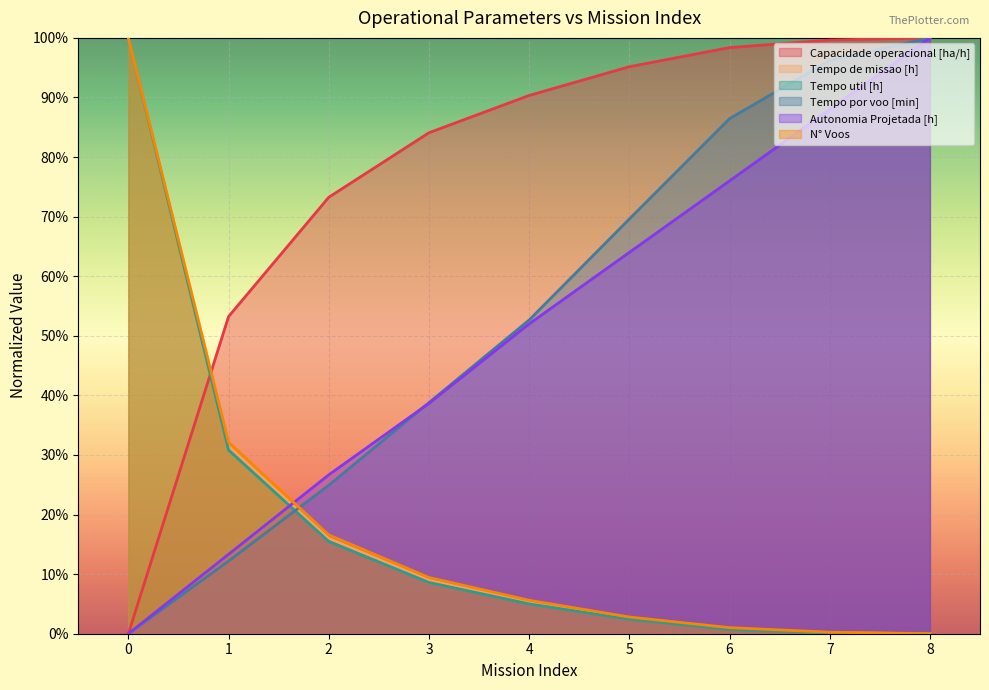

What is the maximum value shown in the chart?

1.0